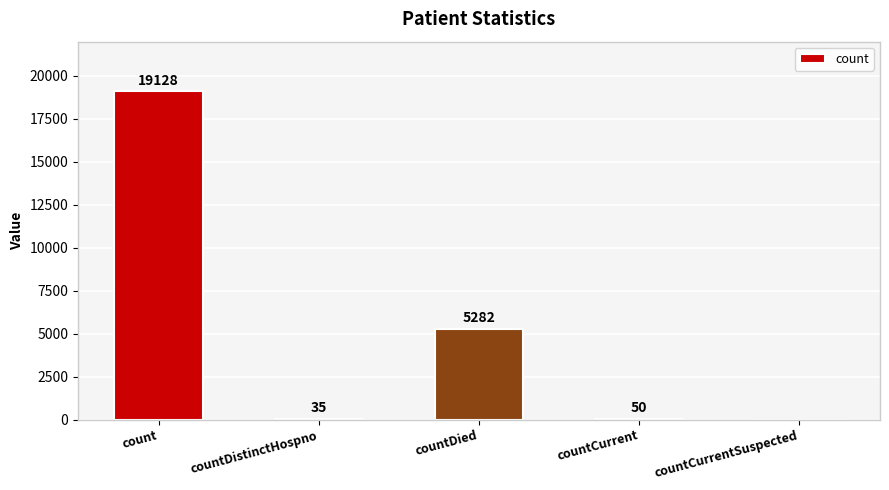

How many distinct data groups are displayed?

1